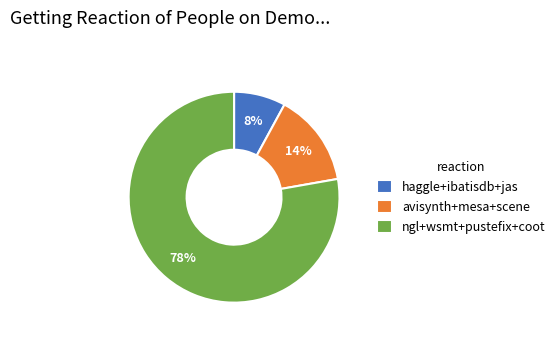

Is there a majority slice in this chart?

Yes